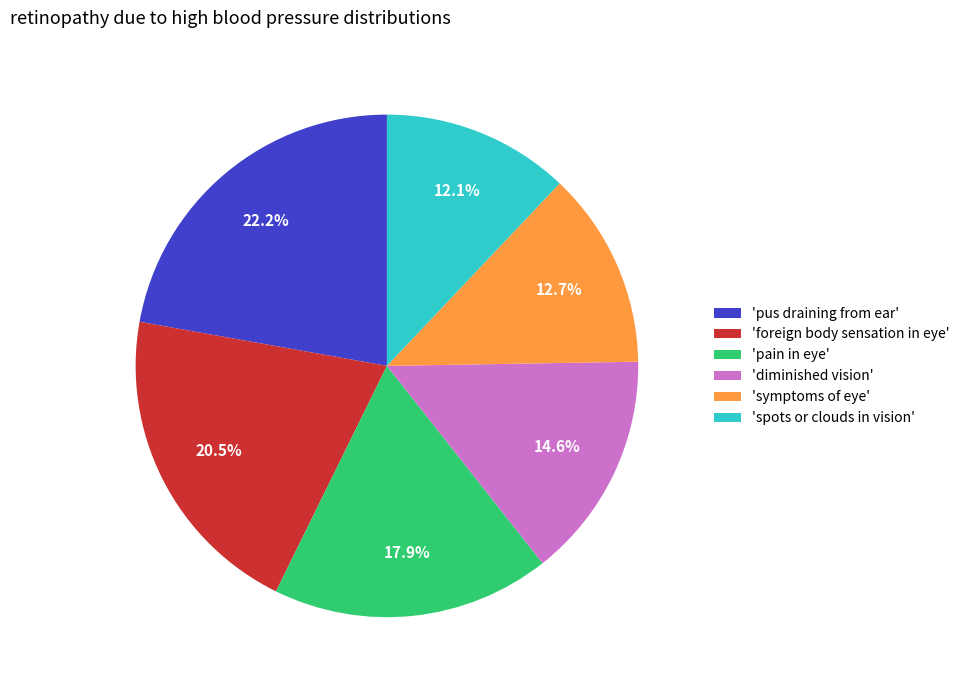

Does 'diminished vision' account for over 50% of the chart?

No